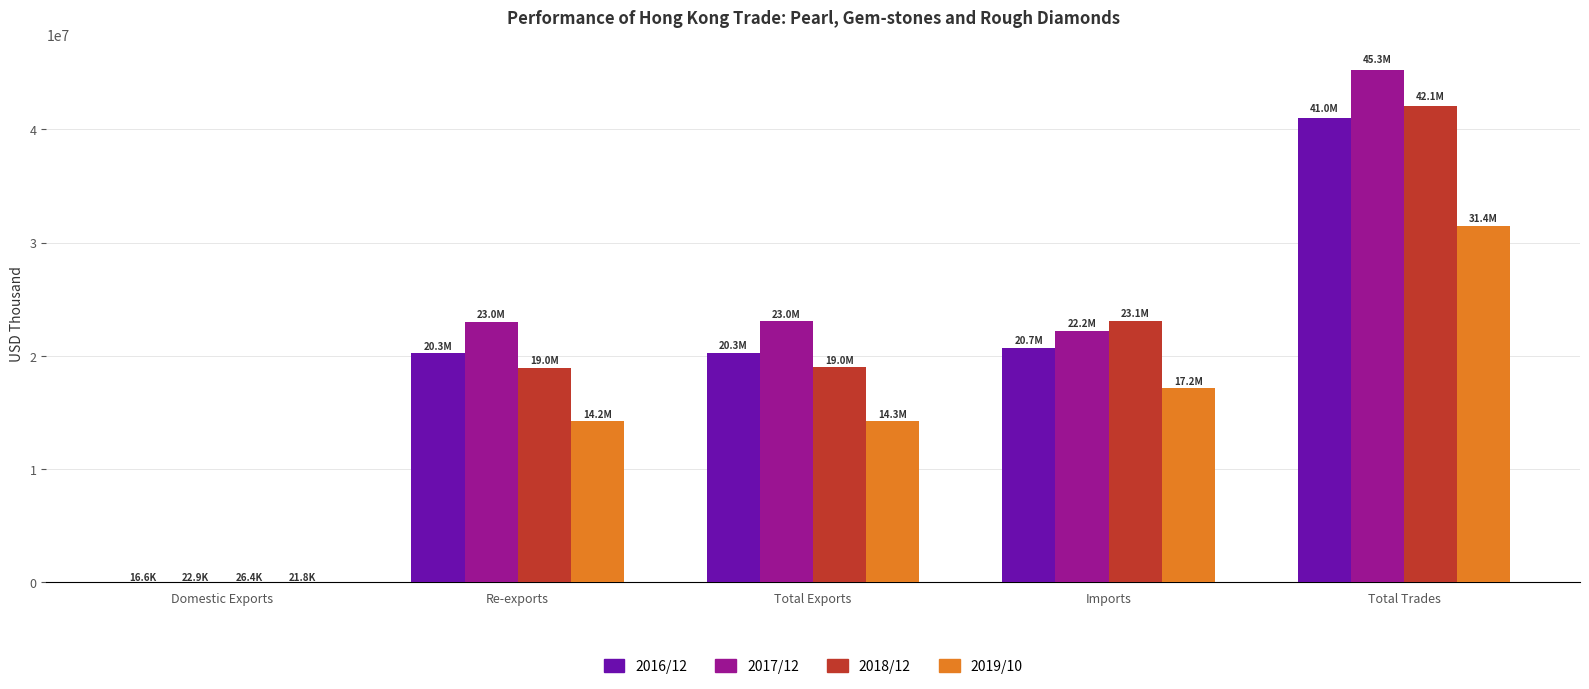

At which category is the sum across all series the highest?

Total Trades